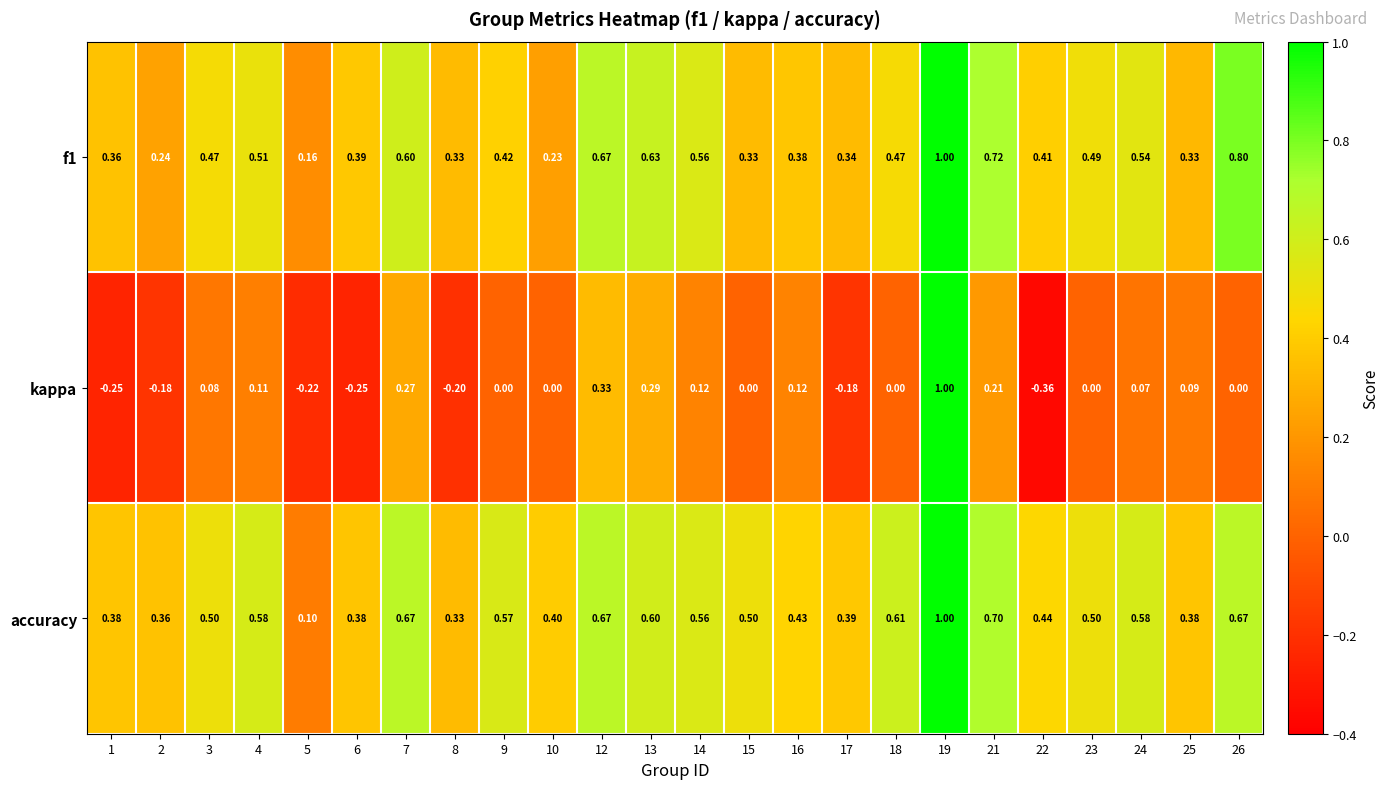

Between 22 and 24, which series saw the biggest shift?

kappa